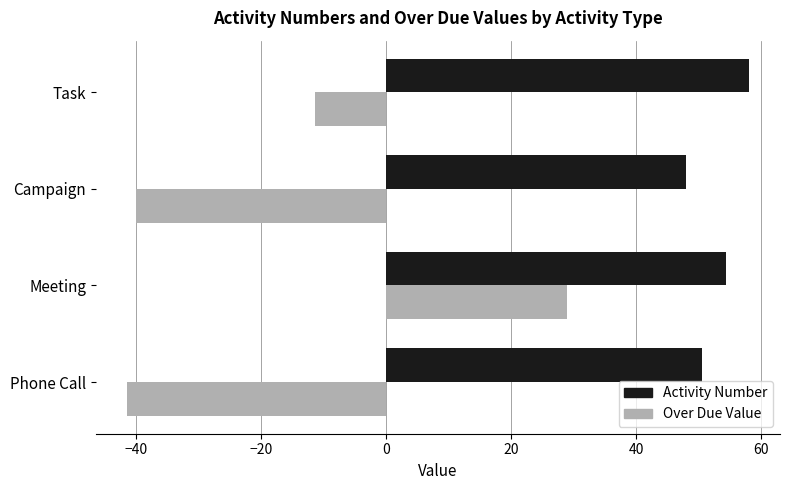

Which series has the widest spread of values?

Over Due Value